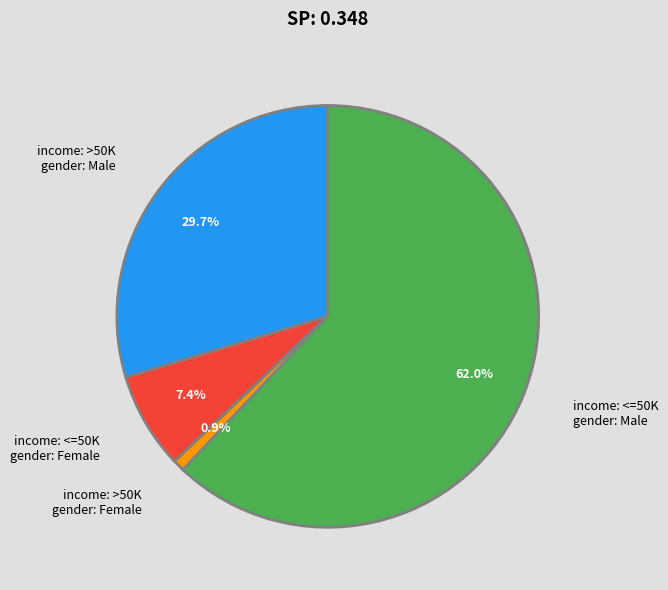

Rank the categories by value from highest to lowest.

income: <=50K gender: Male, income: >50K gender: Male, income: <=50K gender: Female, income: >50K gender: Female